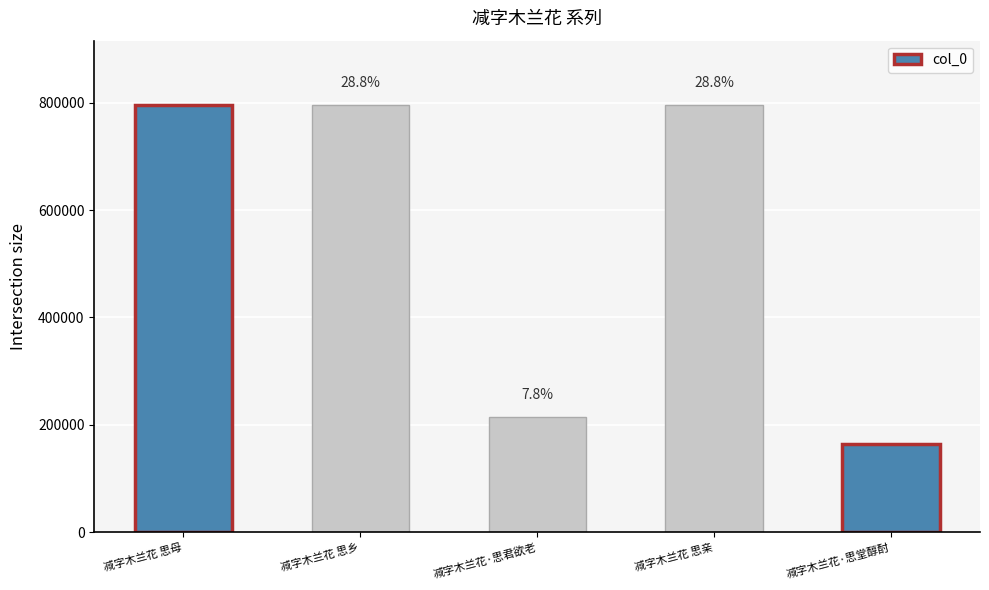

Which category has the lowest value across all series?

减字木兰花·思堂醇酎